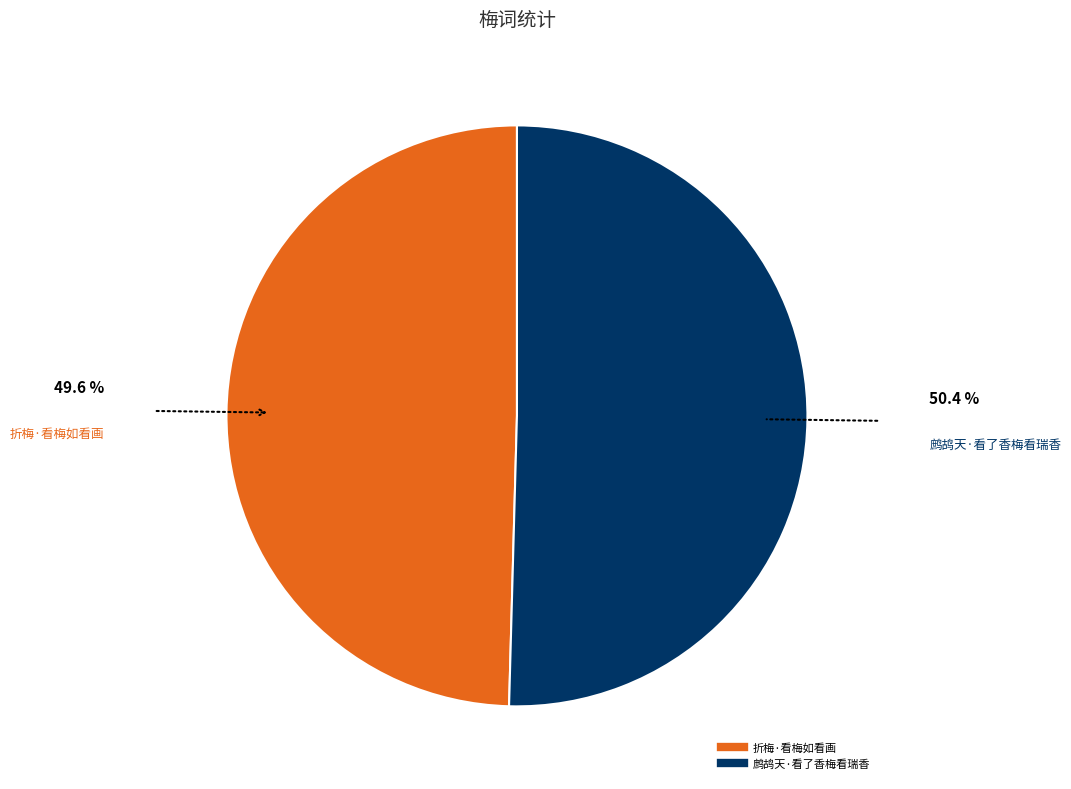

Do 鹧鸪天·看了香梅看瑞香 and 折梅·看梅如看画 together represent more than half of the pie?

Yes